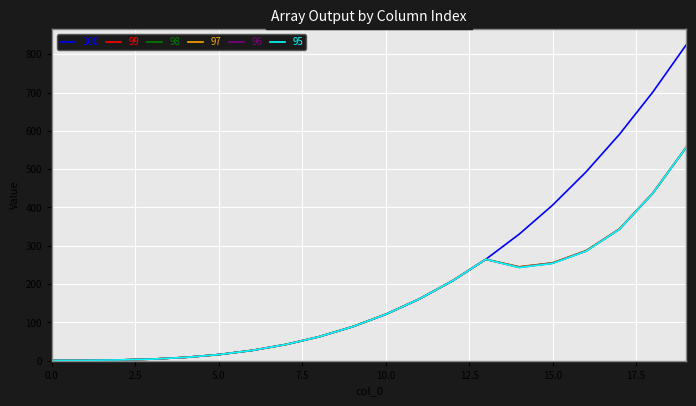

Which series has the largest total across all categories?

100